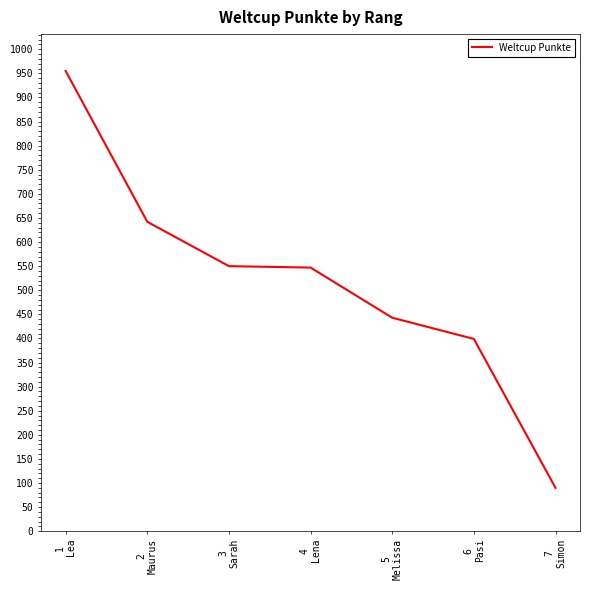

Approximately how many times larger is the value at 6
Pasi compared to 7
Simon?

4.4